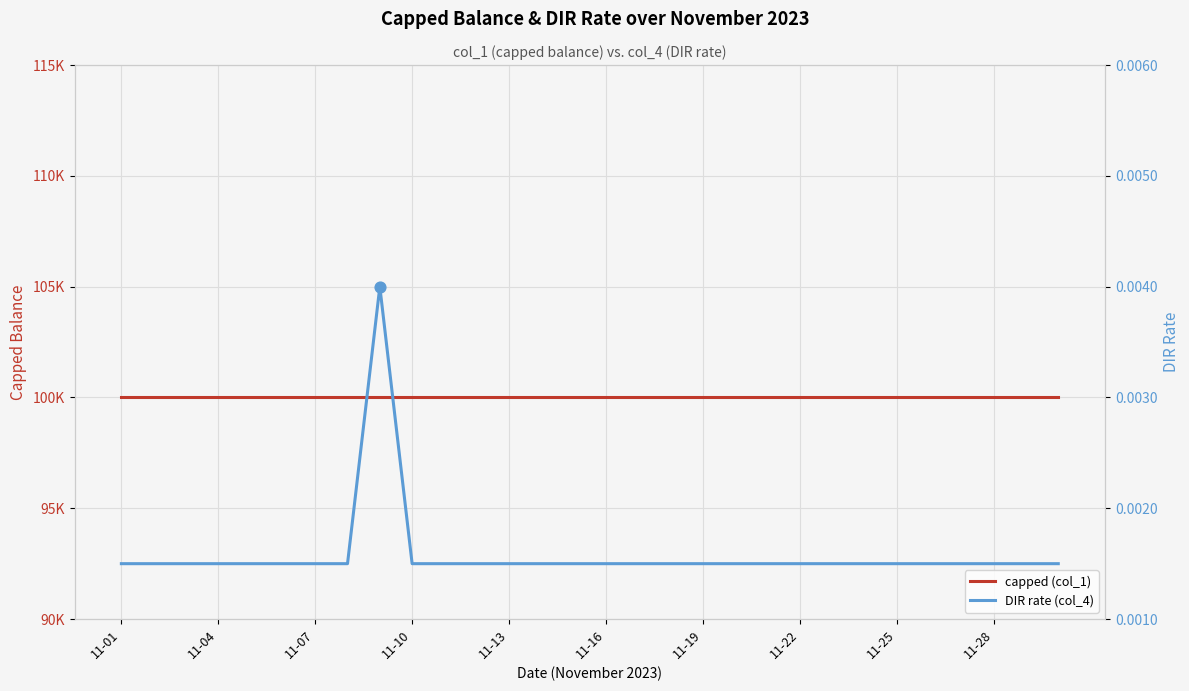

What is the total value across all series at 11-01?

100000.0